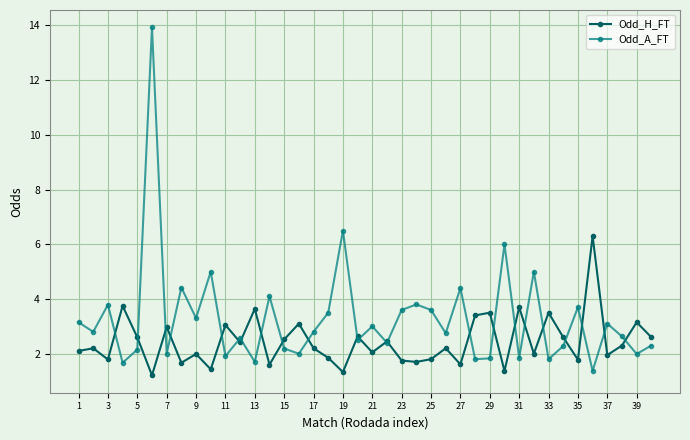

At how many categories does at least one series exceed 9?

1